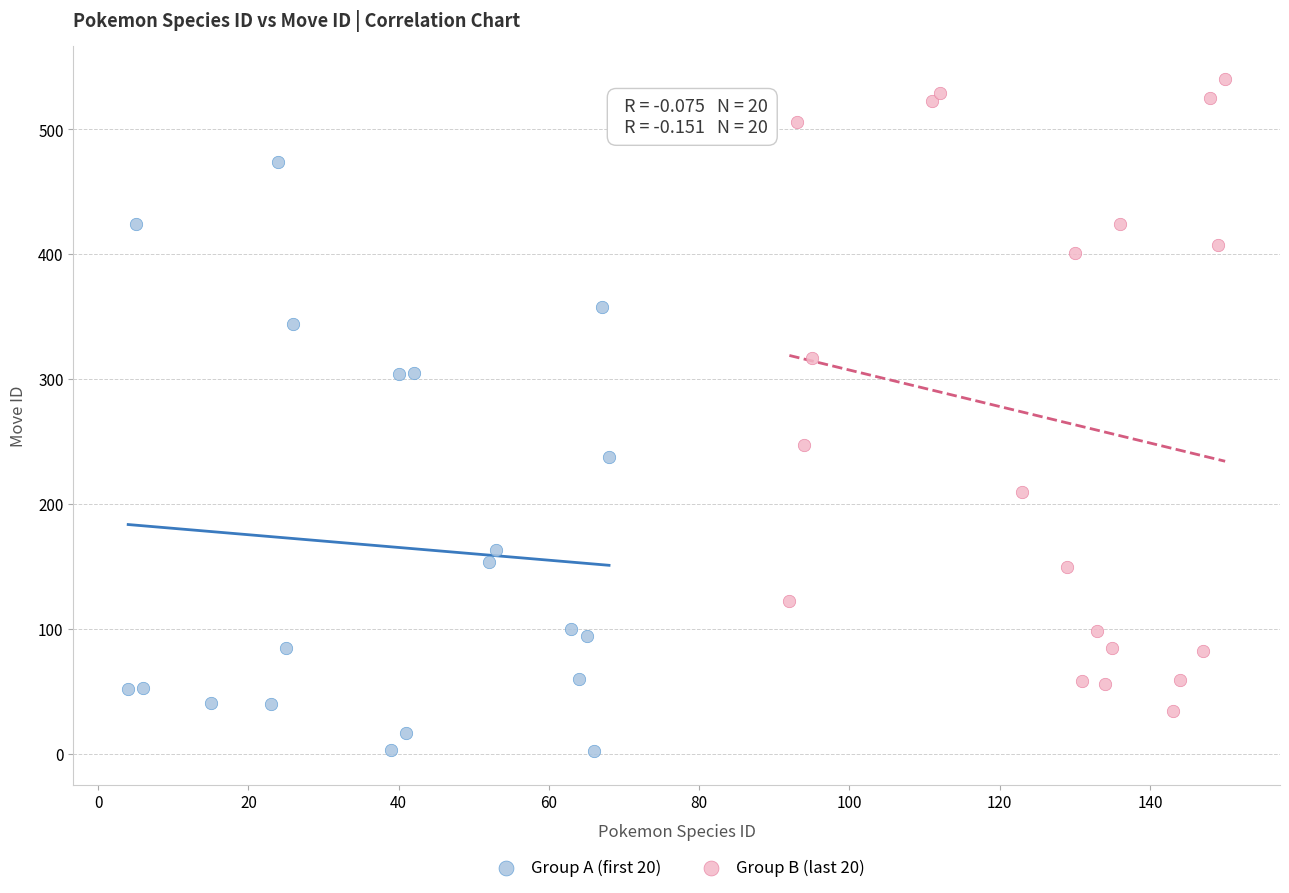

Which series contains the highest Y value?

Group B (last 20)